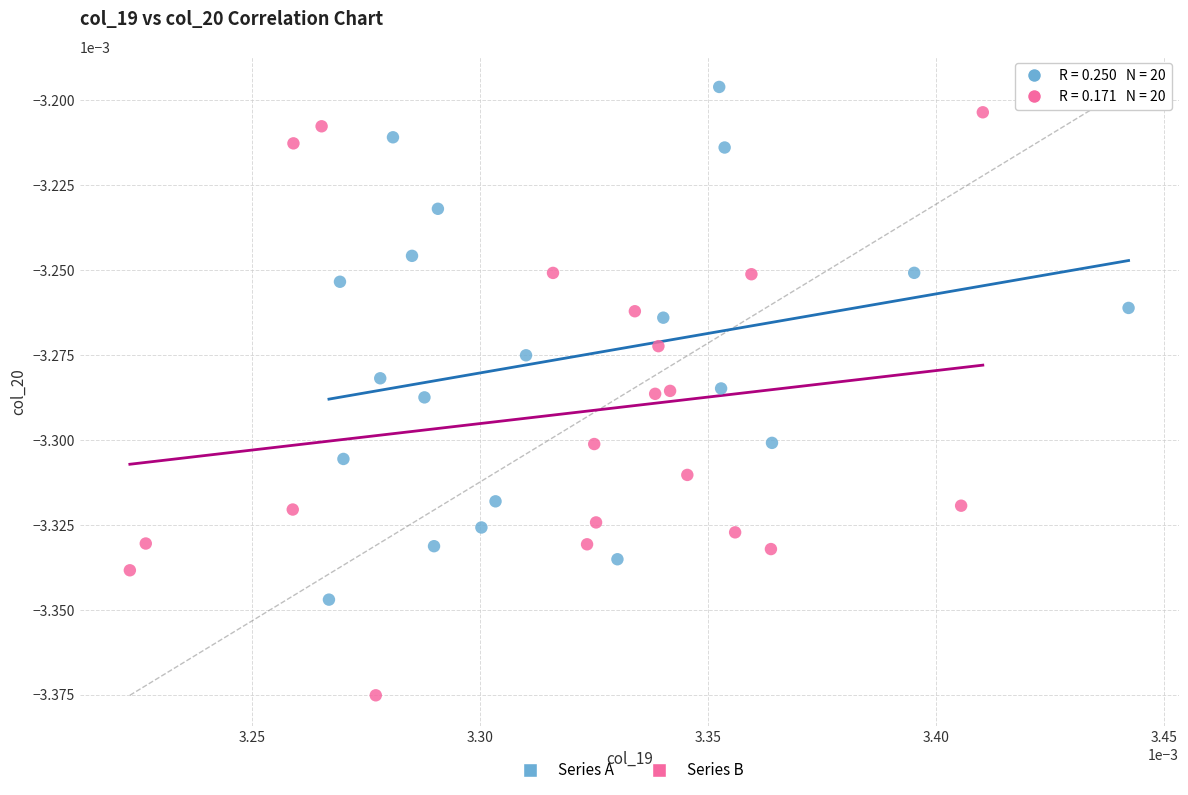

Which series contains the lowest Y value?

Series B